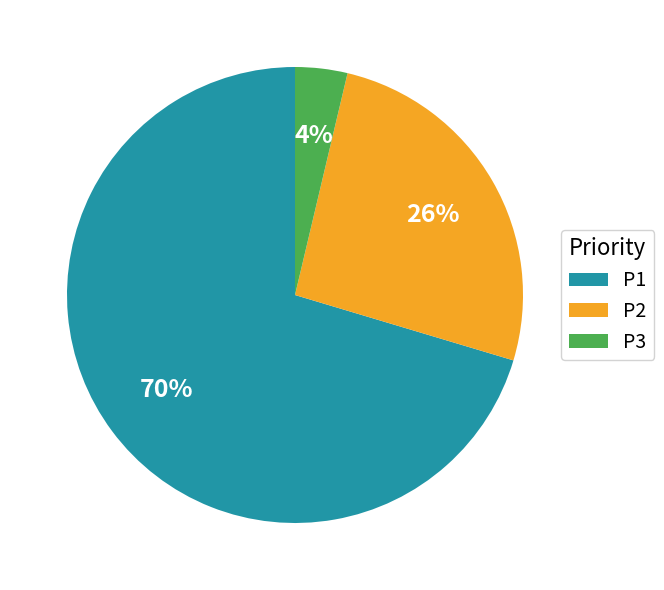

Is there a majority slice in this chart?

Yes